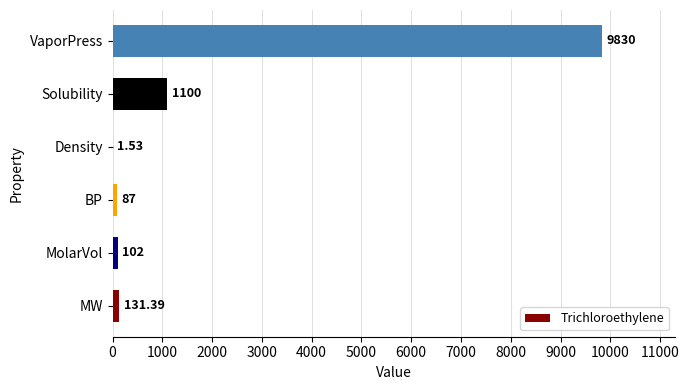

Between Density and MolarVol, which is larger?

MolarVol